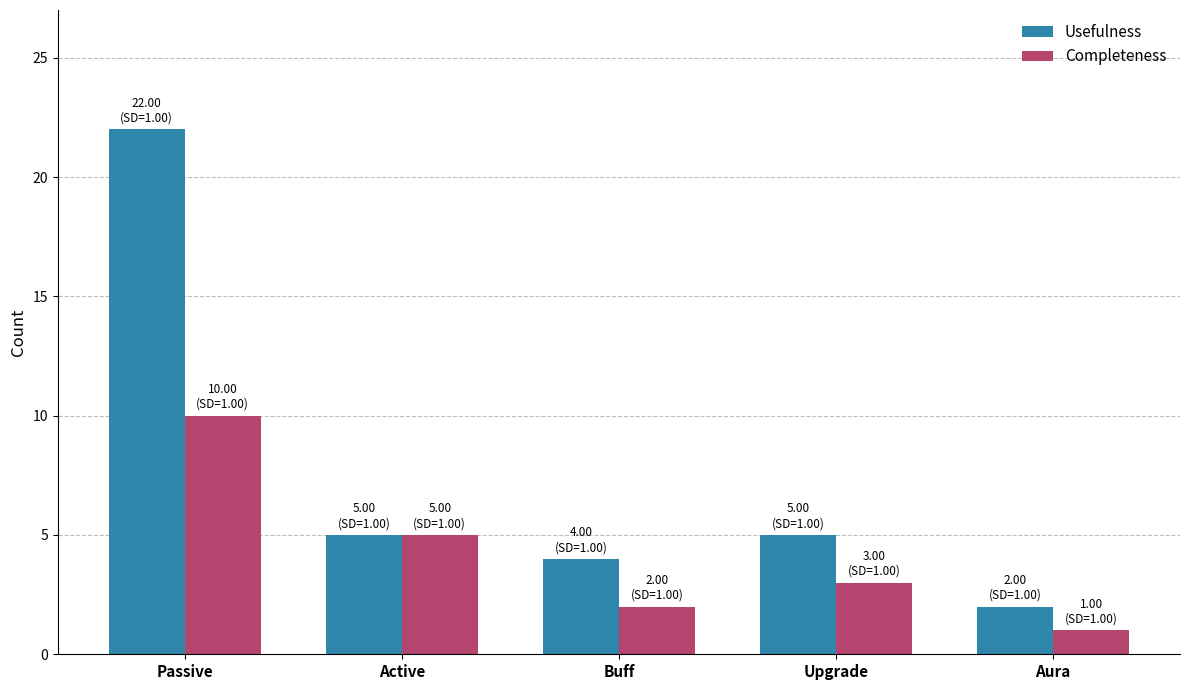

Reading right to left, transcribe all the data shown in this chart.

Usefulness: Aura=2	Upgrade=5	Buff=4	Active=5	Passive=22
Completeness: Aura=1	Upgrade=3	Buff=2	Active=5	Passive=10